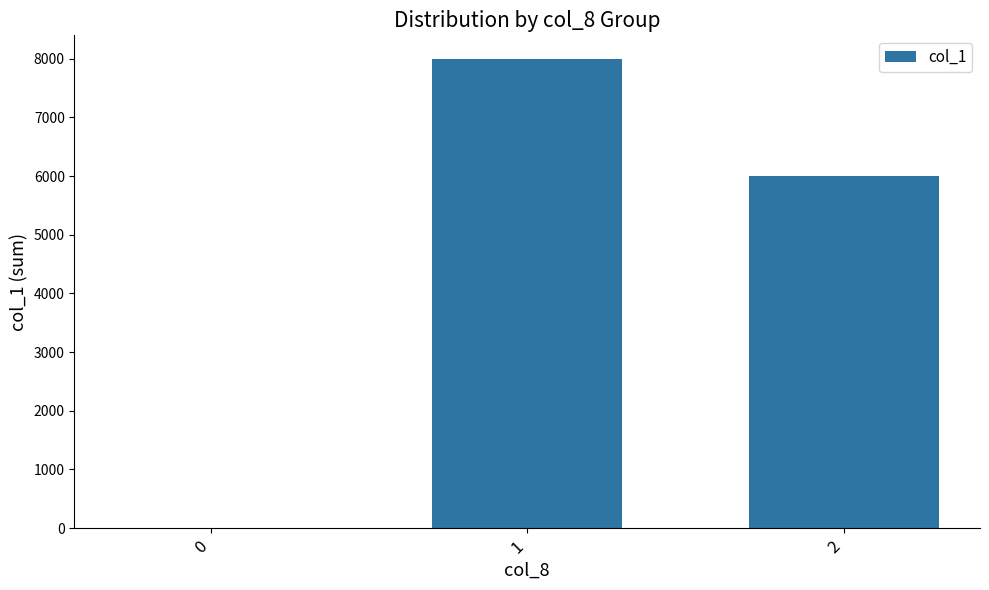

What is the change in value from 0 to 1?

+8000